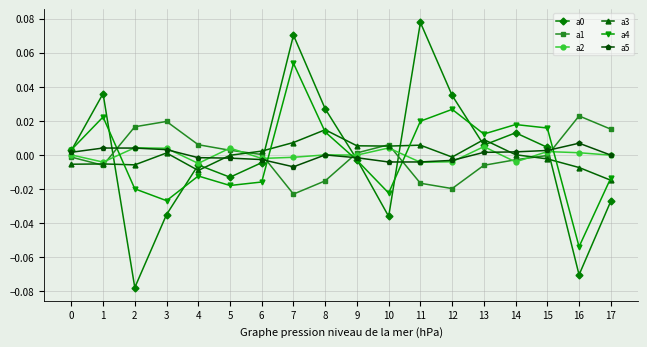

At which category is the sum across all series the highest?

7